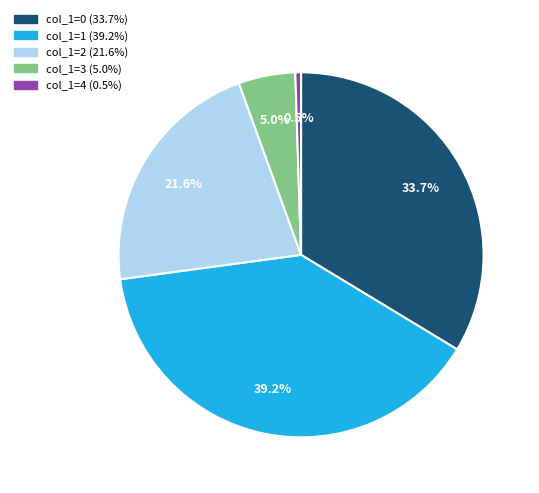

Does any single category account for the majority?

No